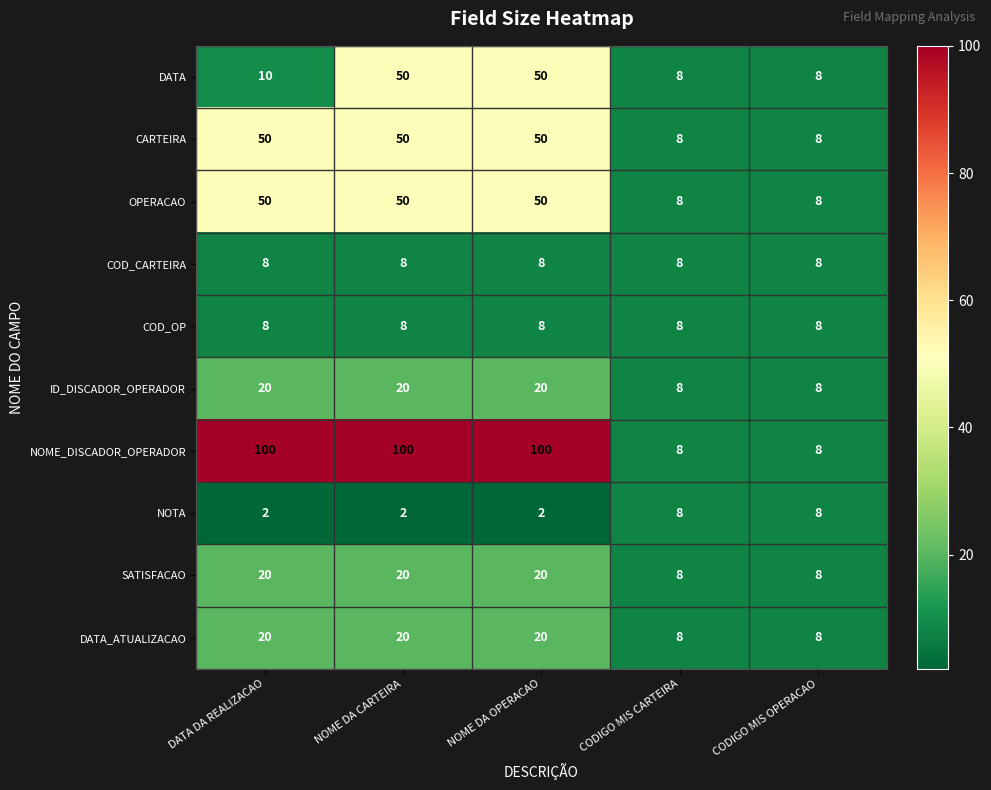

Read the SATISFACAO value at NOME DA OPERACAO, to the nearest 10.

20